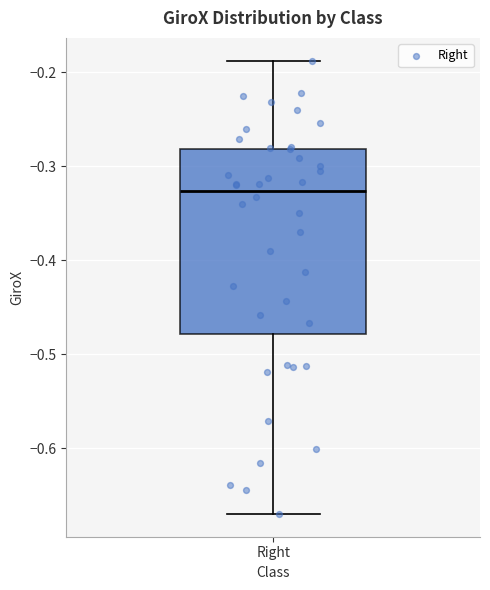

Read this box plot against the y-axis: the position of the median line, the range covered by the box, and the ends of both whiskers. The values are not printed on the chart, so give them approximately, as read against the axis.

median -0.33, box -0.48 to -0.28, whiskers -0.67 to -0.19